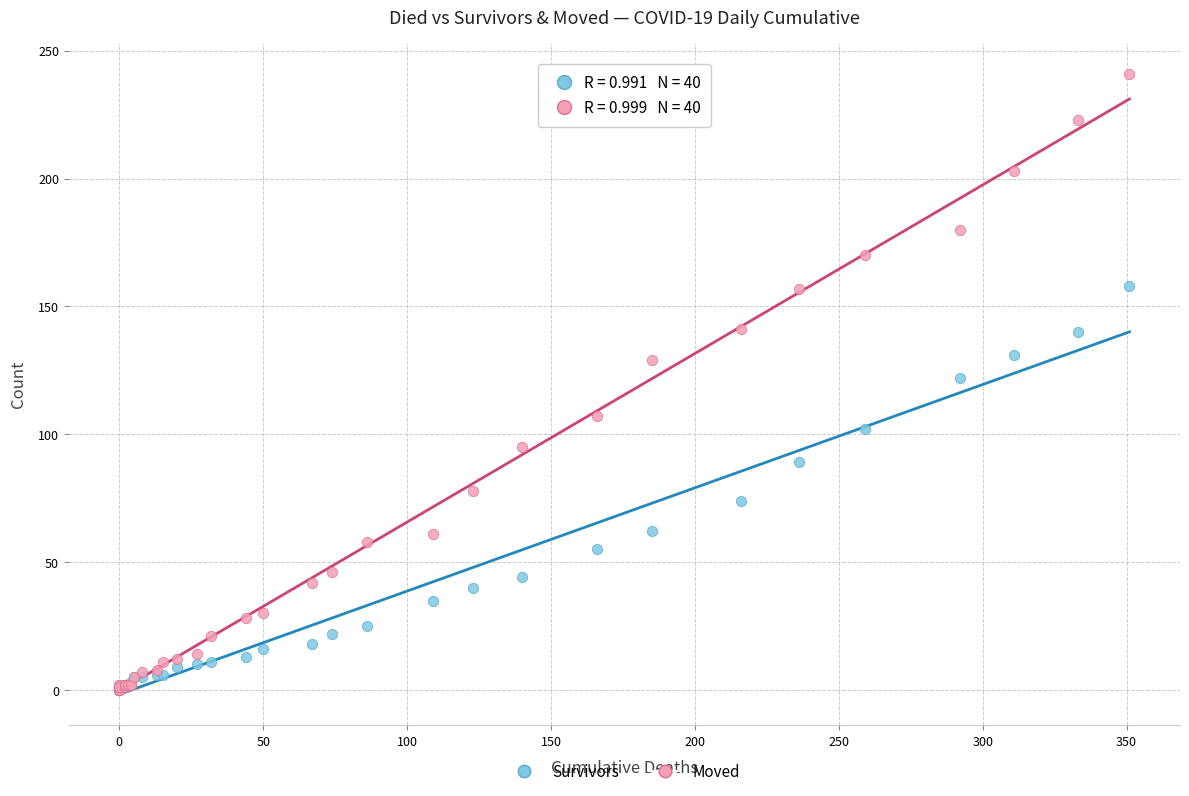

What are all the series names shown in the legend?

Survivors, Moved